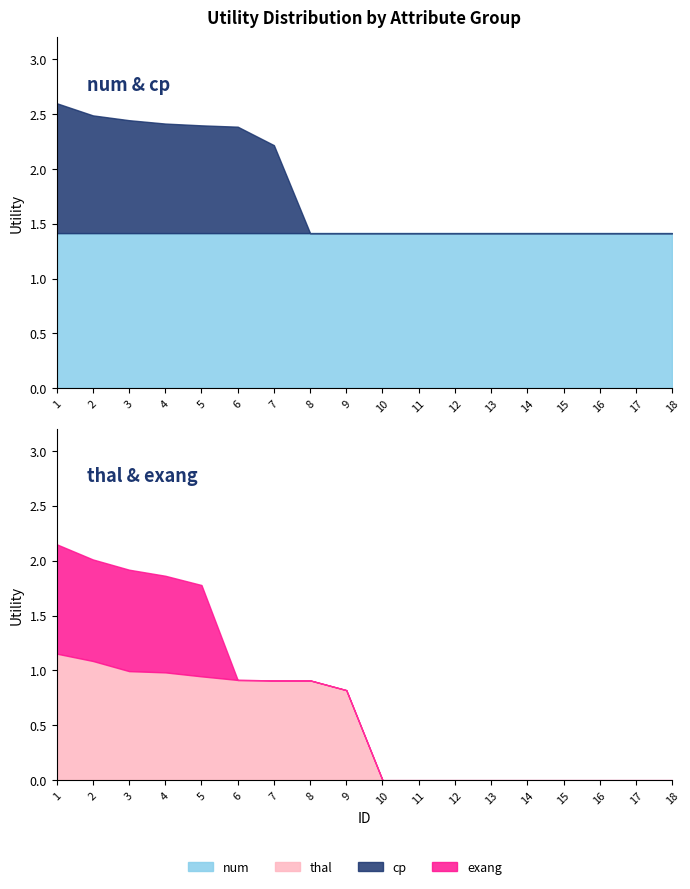

Is the value of cp at 14 greater than the value of num at 1?

No